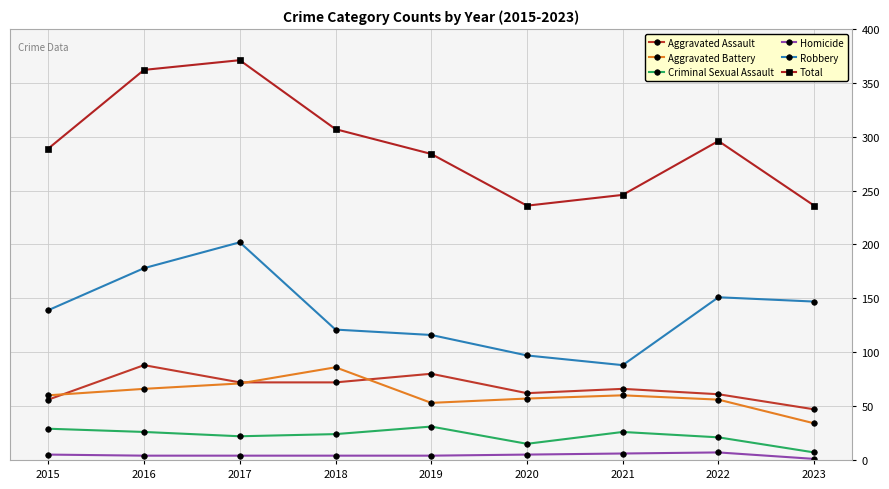

True or false: Aggravated Battery has more than 0 points higher than both neighbors.

True